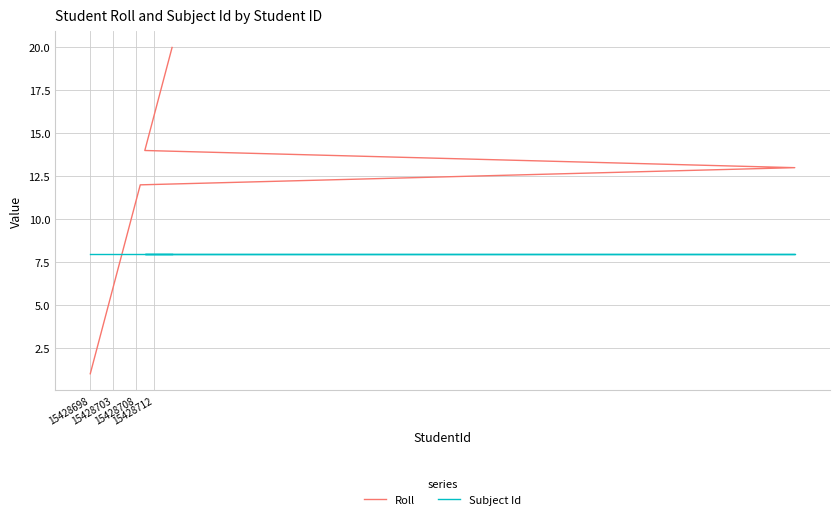

Which series has the largest total across all categories?

Roll